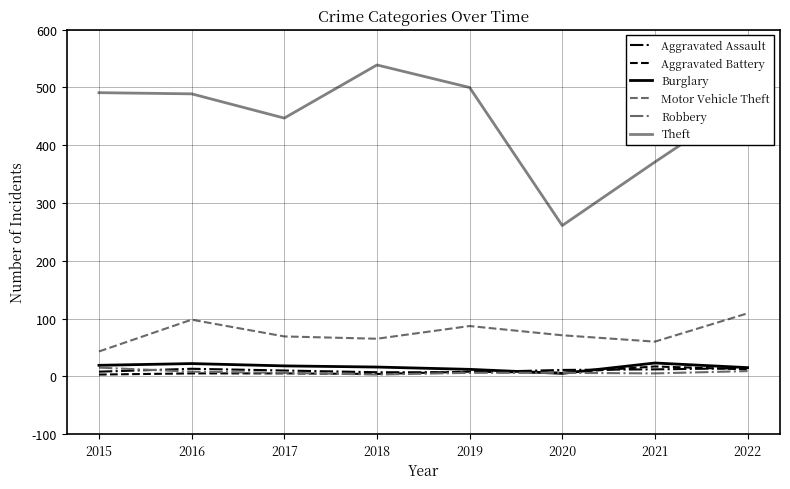

Is this an area chart (filled region under the line)?

No